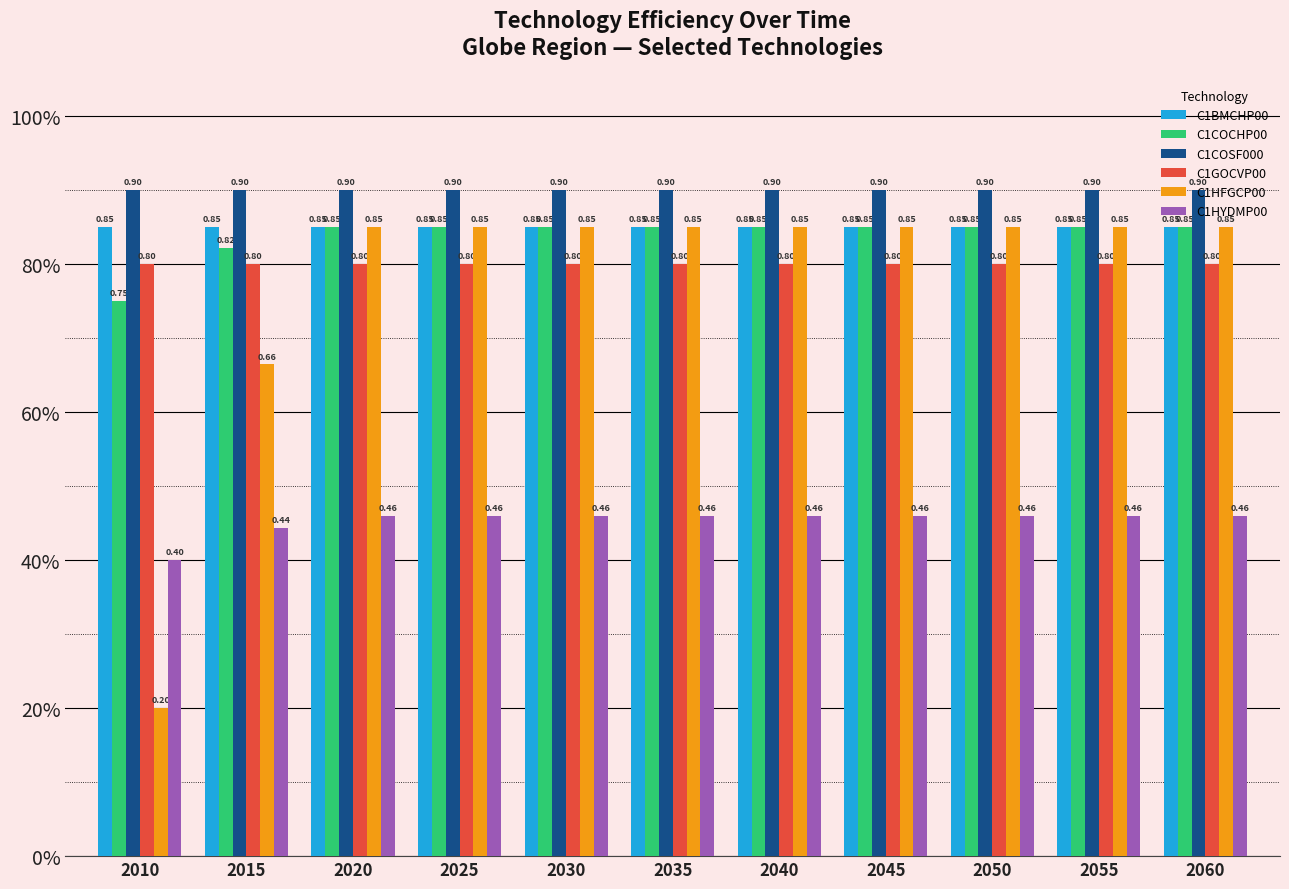

Does the chart contain stacked bars?

No